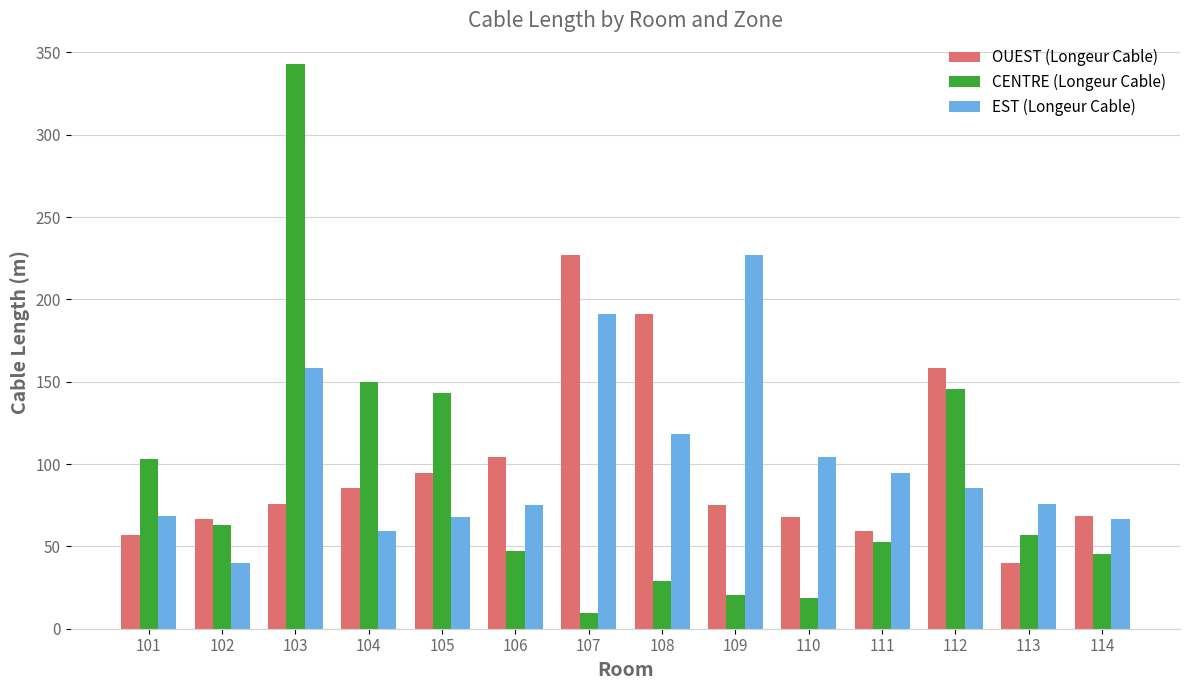

Are the bars grouped side by side (vs. stacked)?

Yes